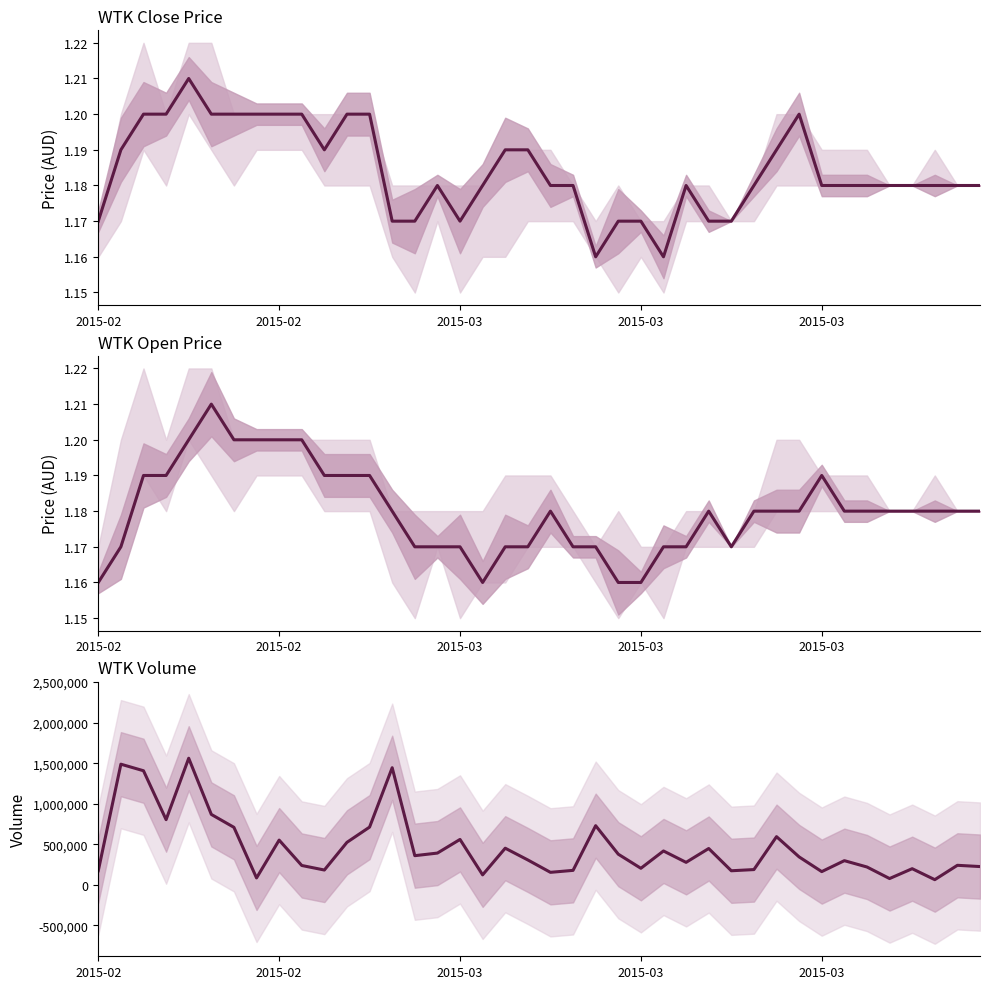

True or false: open has more than 1 points higher than both neighbors.

True